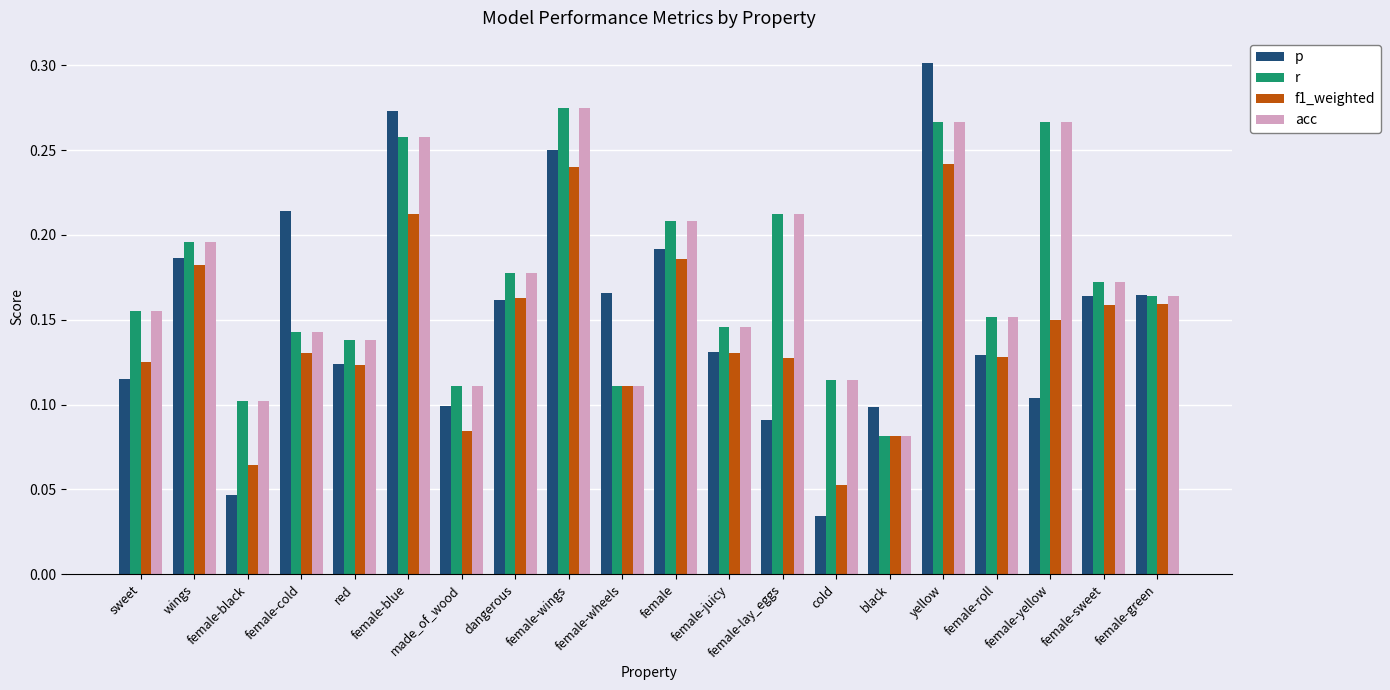

Where is f1_weighted nearest to the value 0?

cold